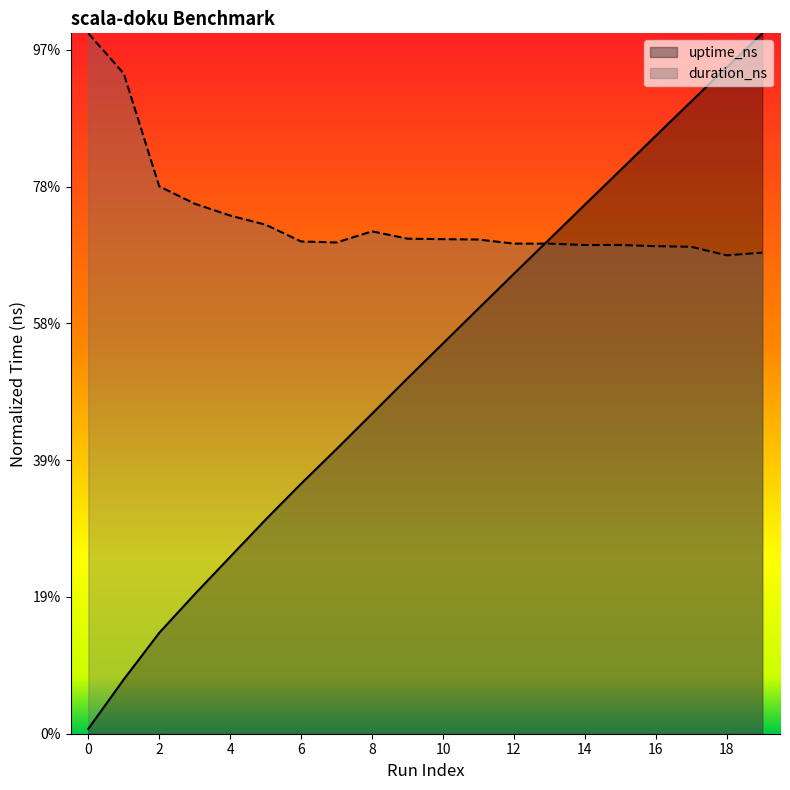

What is the sum of all uptime_ns values?

538128723786.1